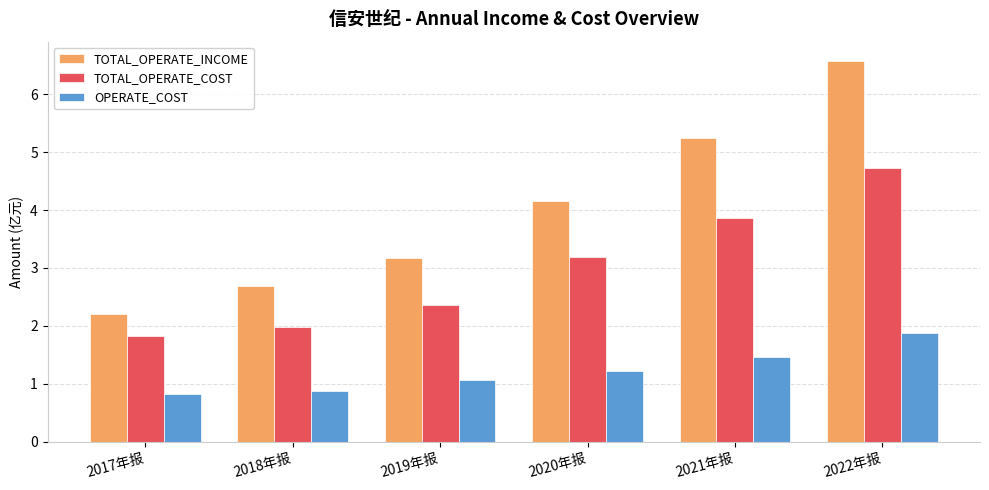

Which series has the largest range (max minus min)?

TOTAL_OPERATE_INCOME